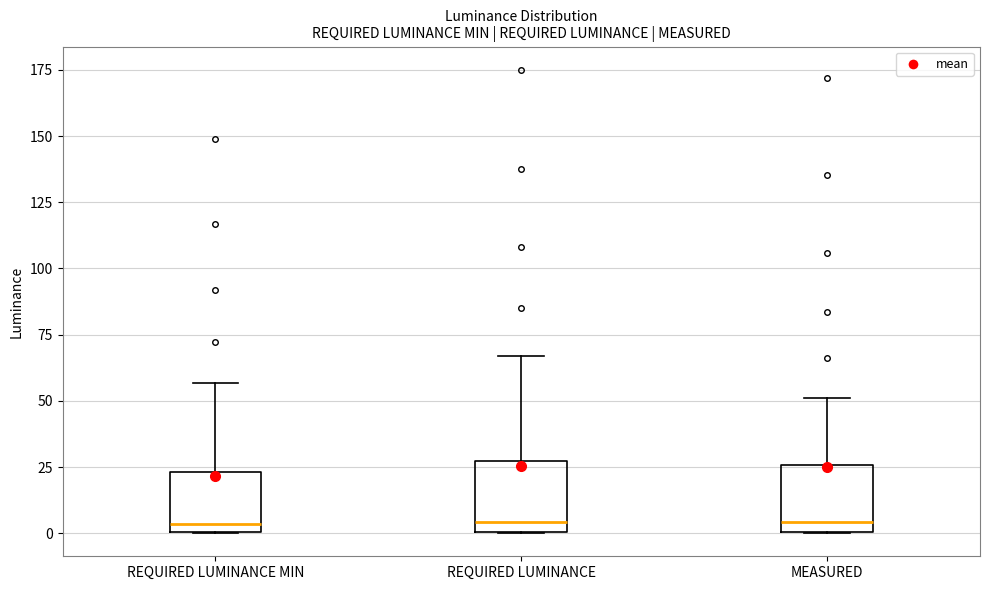

Where is the lower edge of the box for MEASURED on the y-axis? The values are not printed on the chart, so give them approximately, as read against the axis.

0